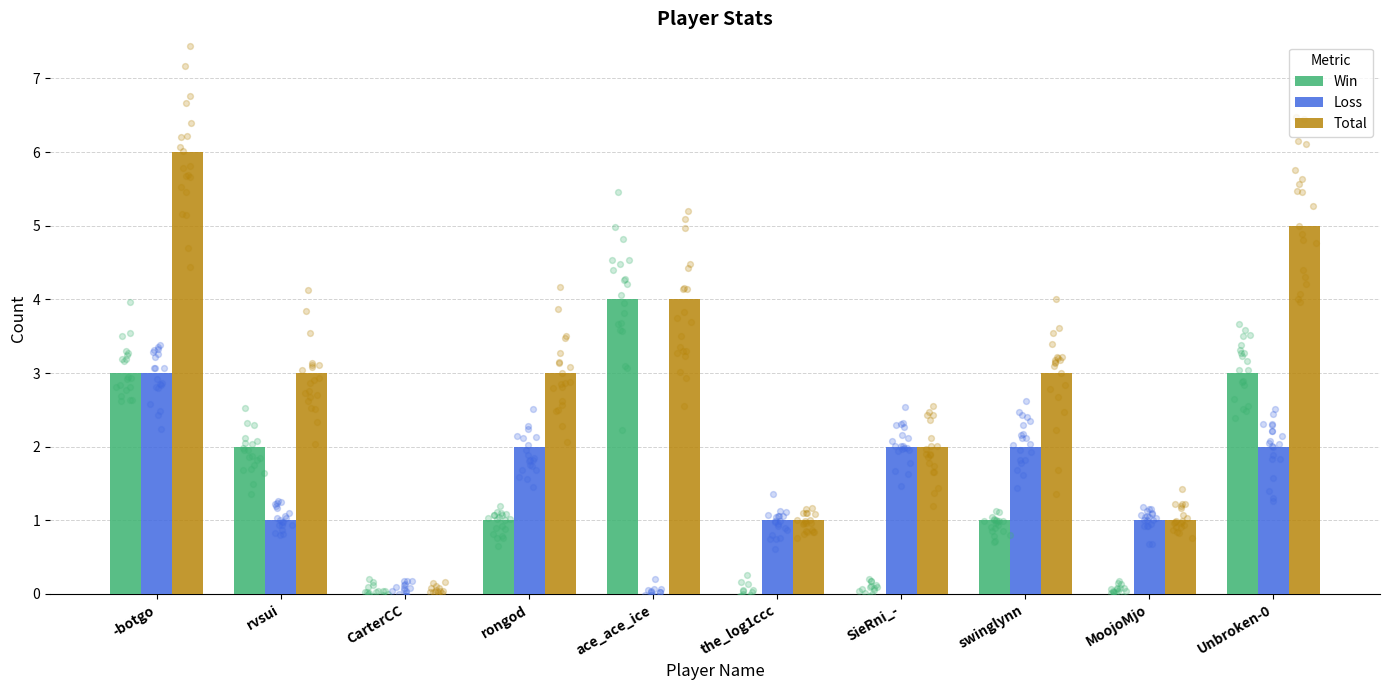

At how many categories does at least one series exceed 0?

9